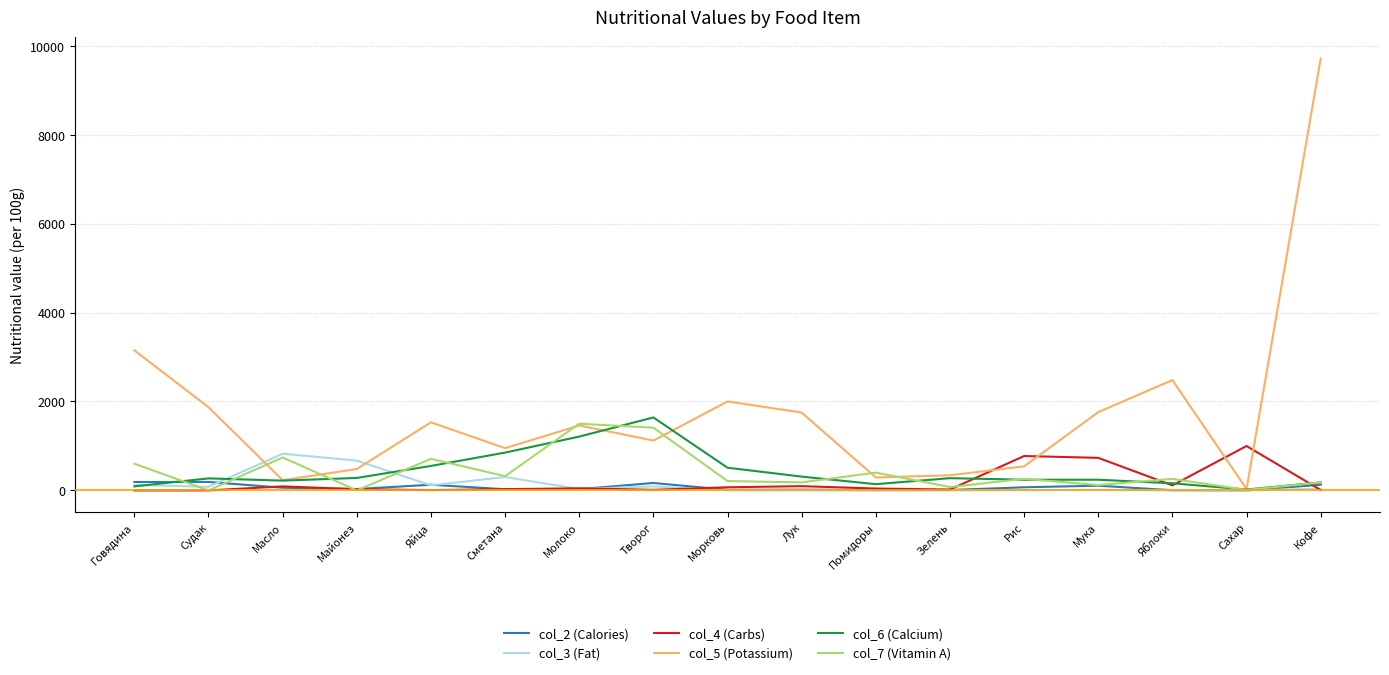

Which series changed the most between Судак and Сахар?

col_5 (Potassium)